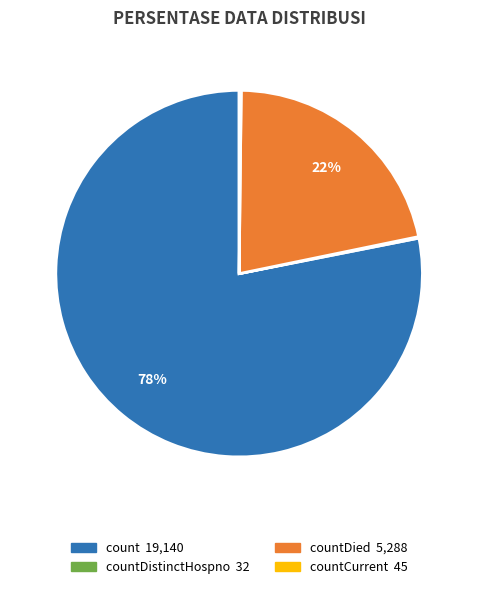

To the nearest percent, what is the difference between the largest and smallest slice percentages?

78%